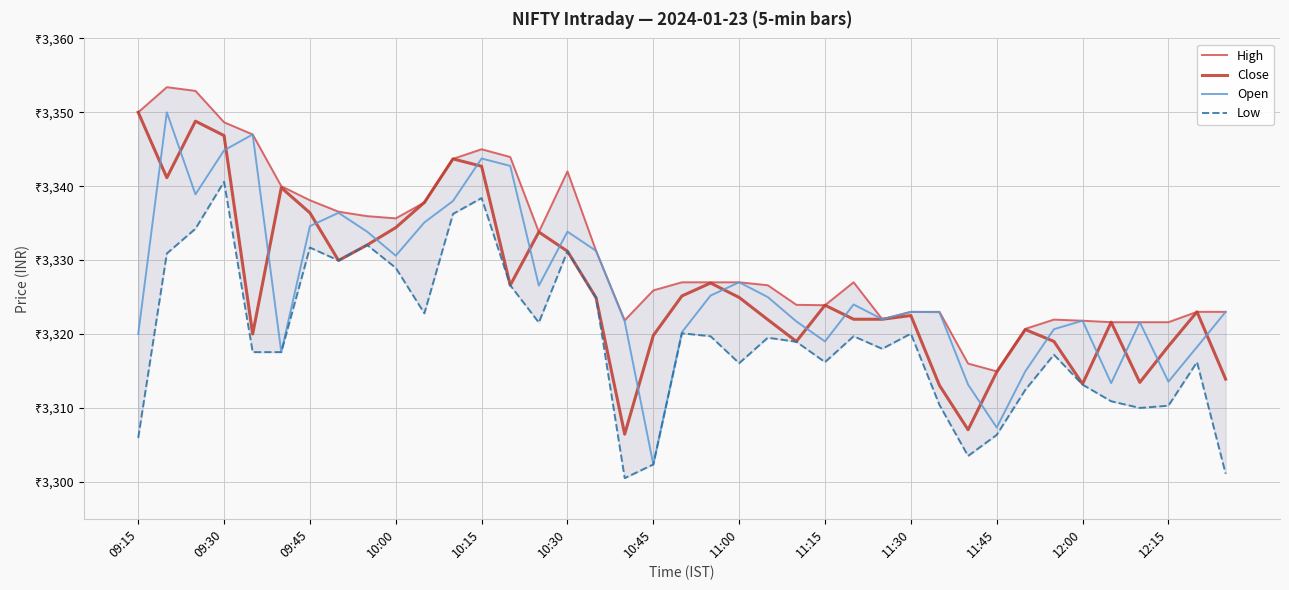

How many interior local valleys does the Low series have?

9